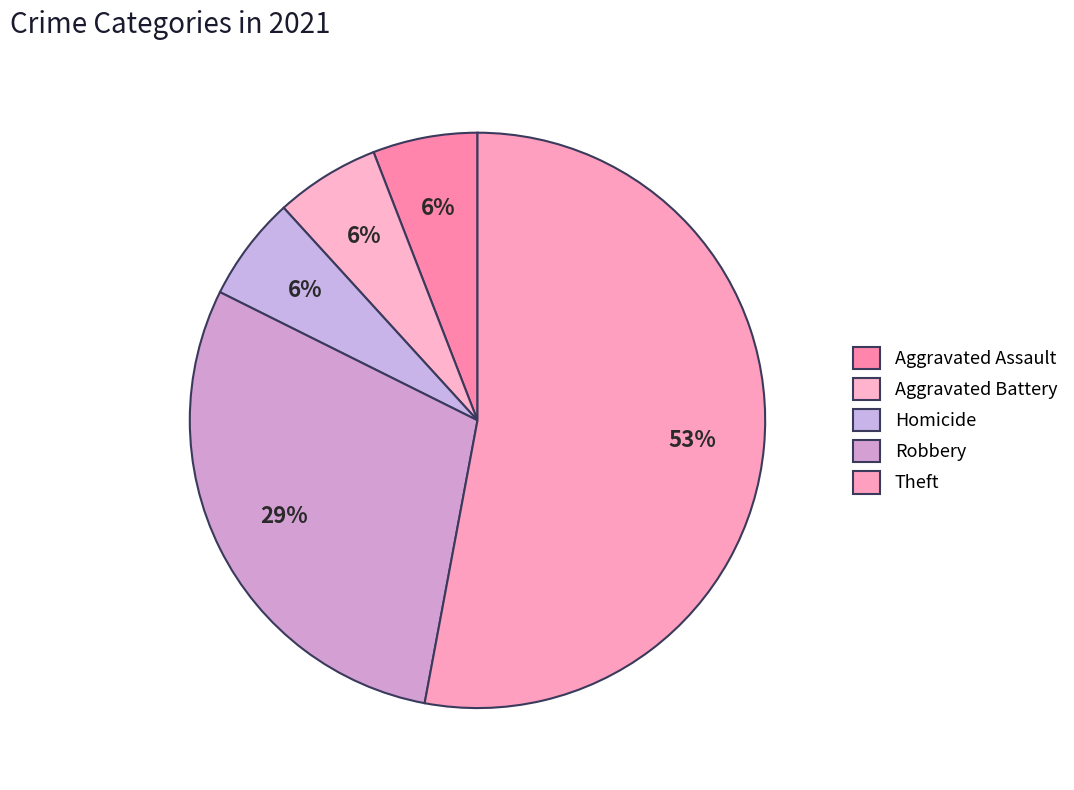

The Aggravated Battery slice represents 15% of the pie. True or false?

False